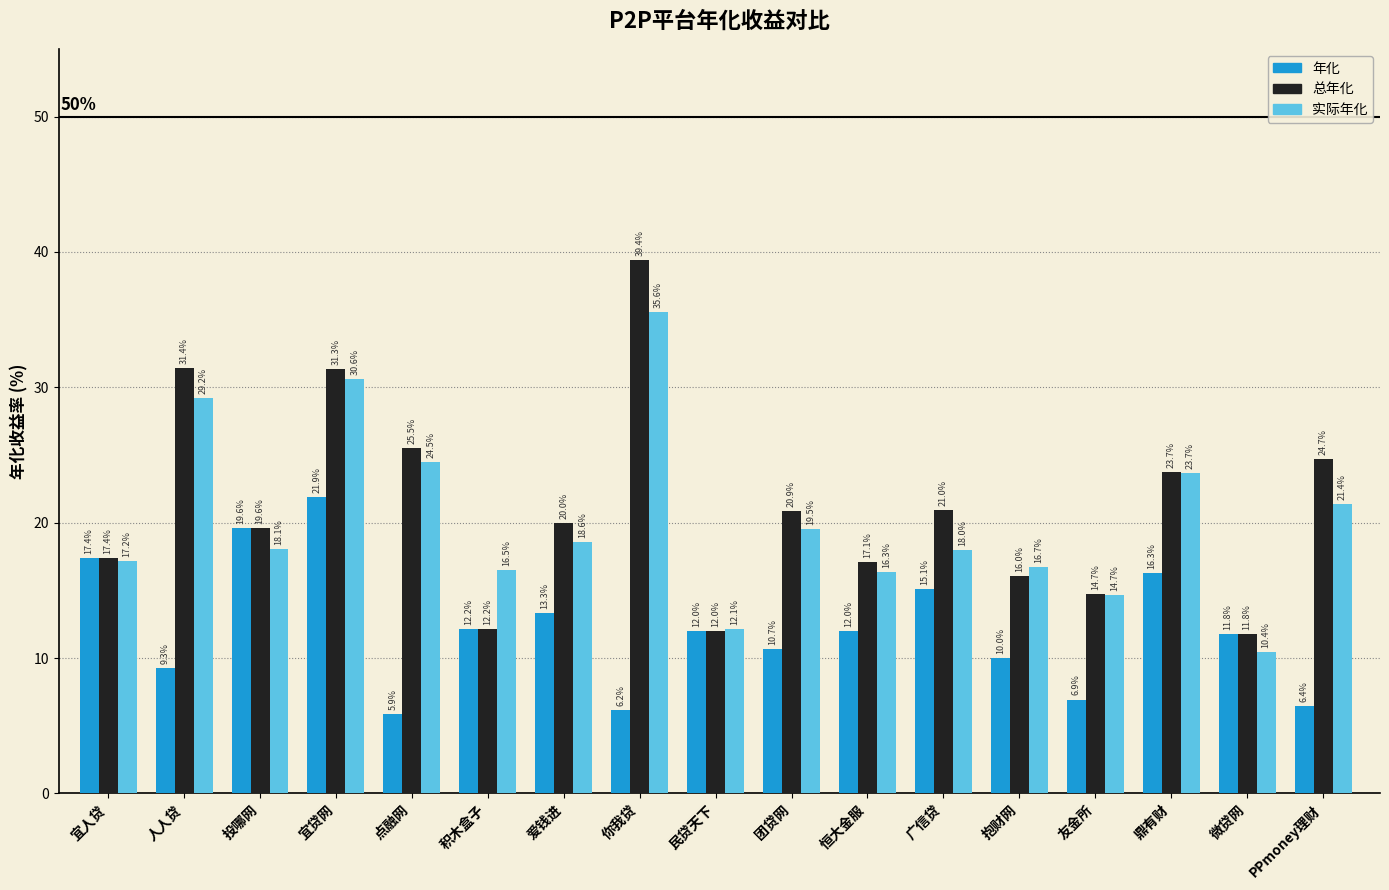

True or false: 年化 has a value of 17.4 at 宜人贷.

True